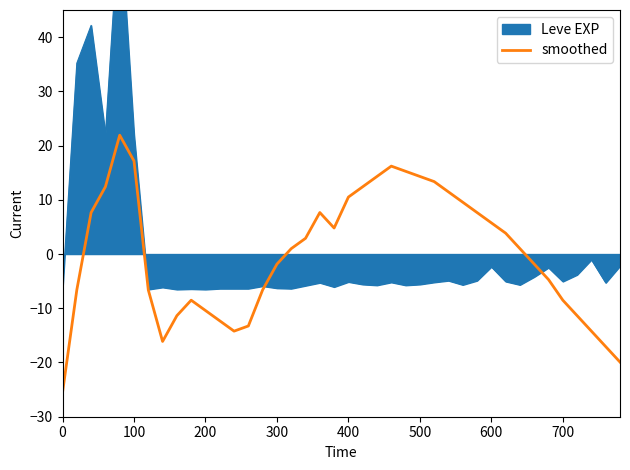

True or false: smoothed has a value of 24.4 at 100.

False